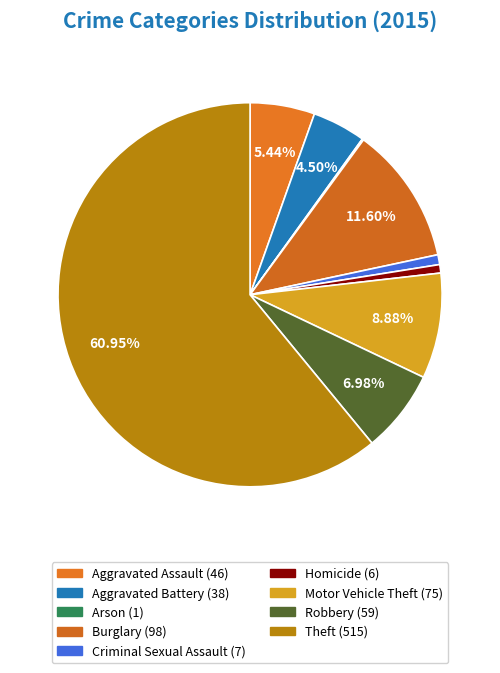

What is the majority slice?

Theft